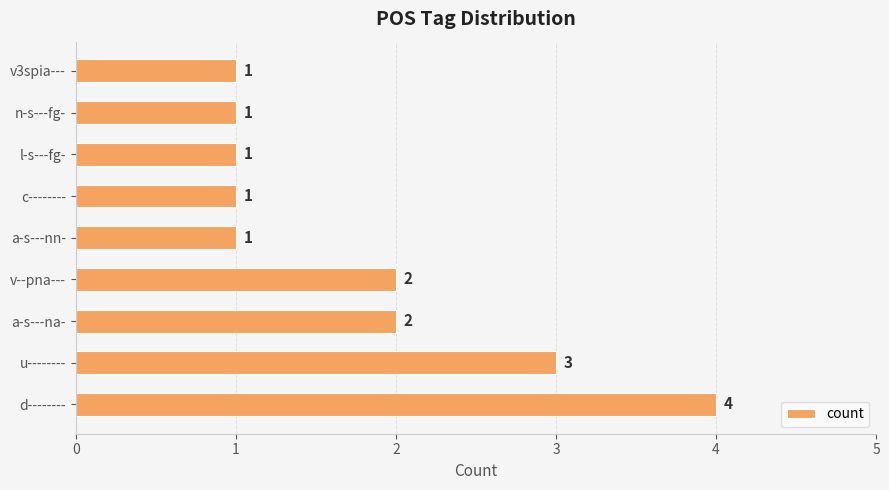

How many bars are there in total?

9